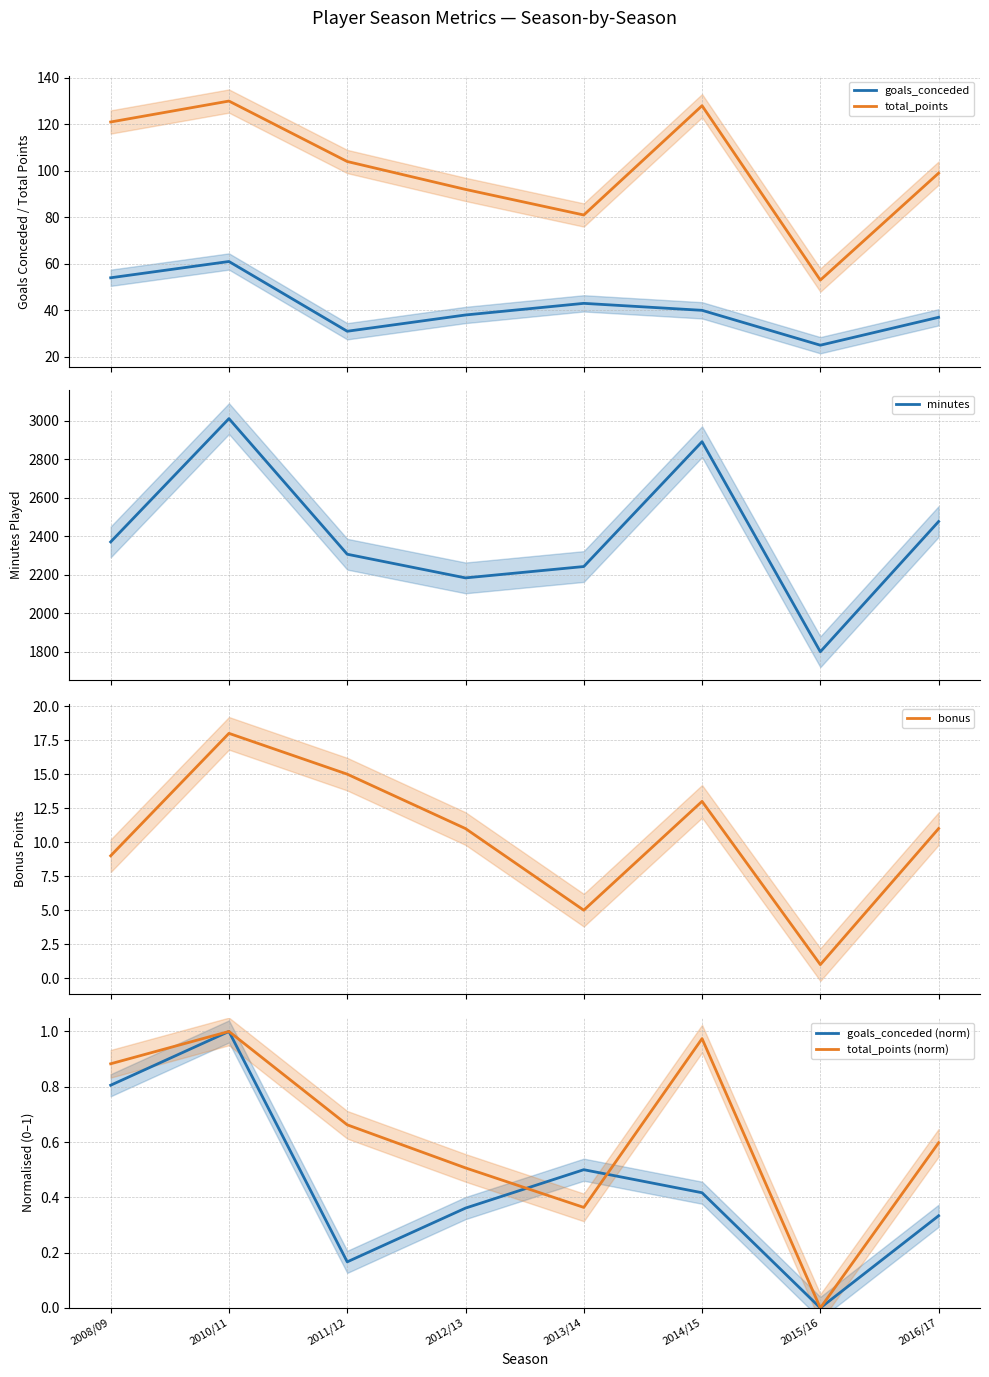

At how many categories does at least one series exceed 75?

8